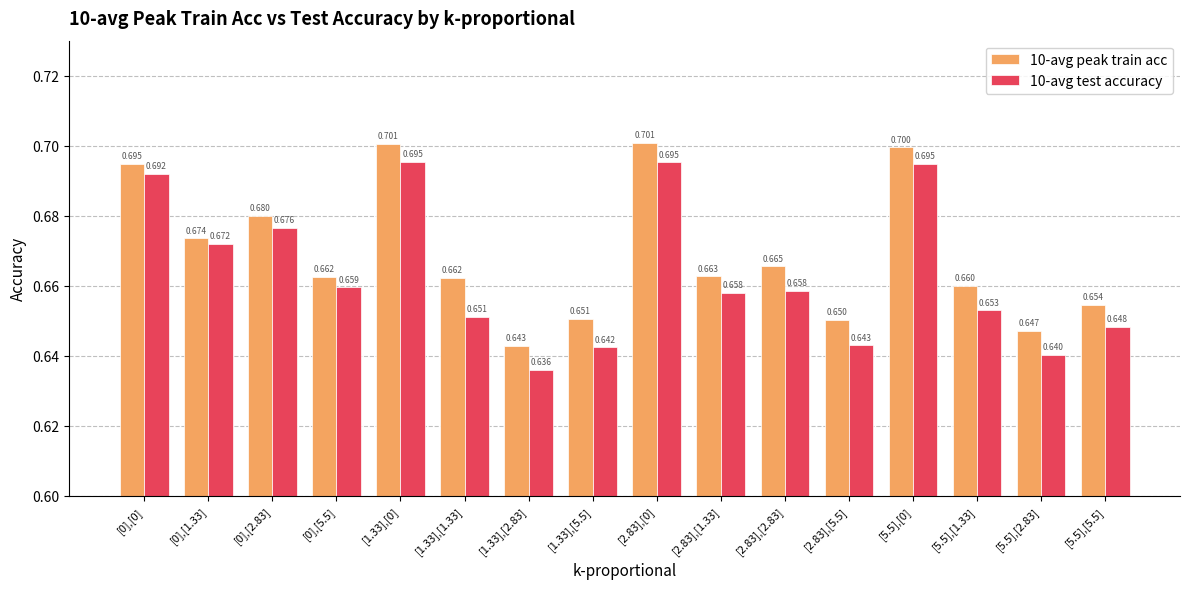

Is the value of 10-avg test accuracy at [0],[0] greater than the value of 10-avg peak train acc at [5.5],[1.33]?

Yes